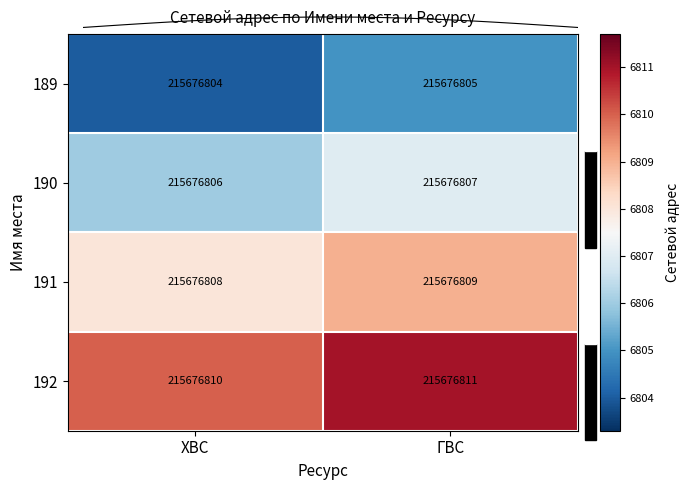

At ГВС, list the series in order from smallest to largest.

189, 190, 191, 192